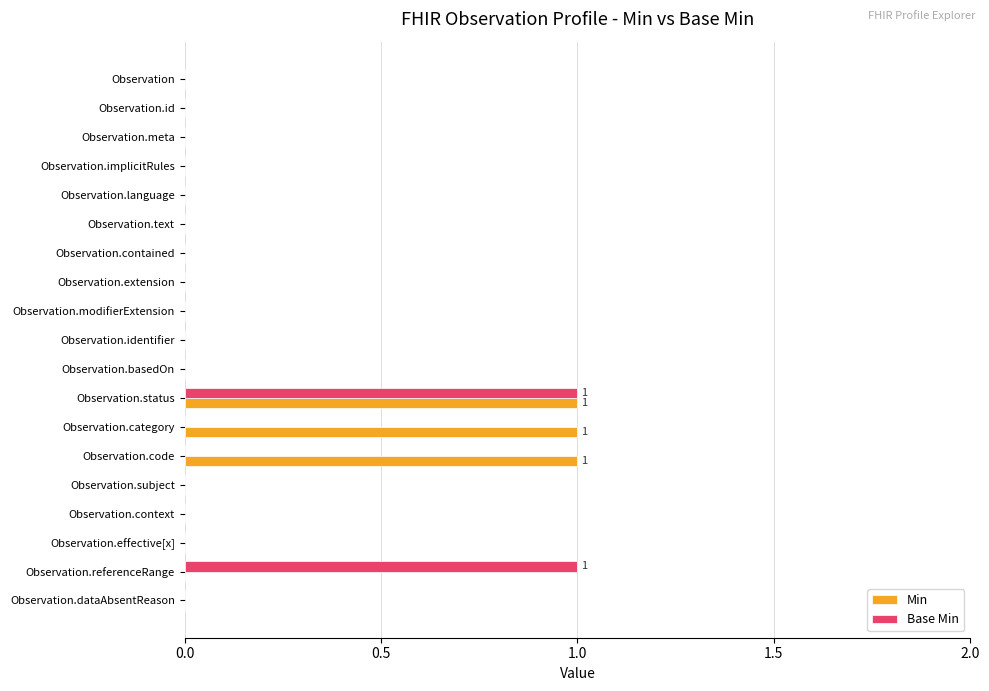

What is the sum of all Min values?

3